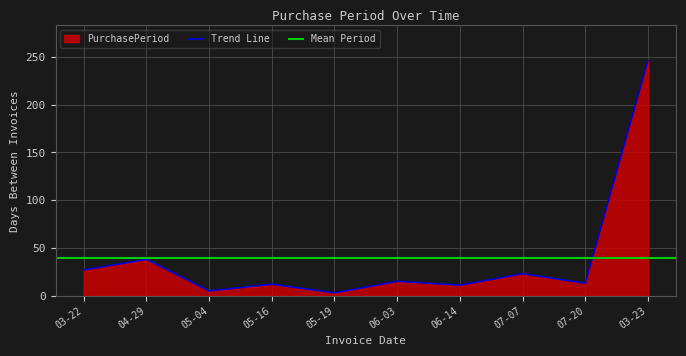

The value of Trend Line at 06-14 is 11. True or false?

True